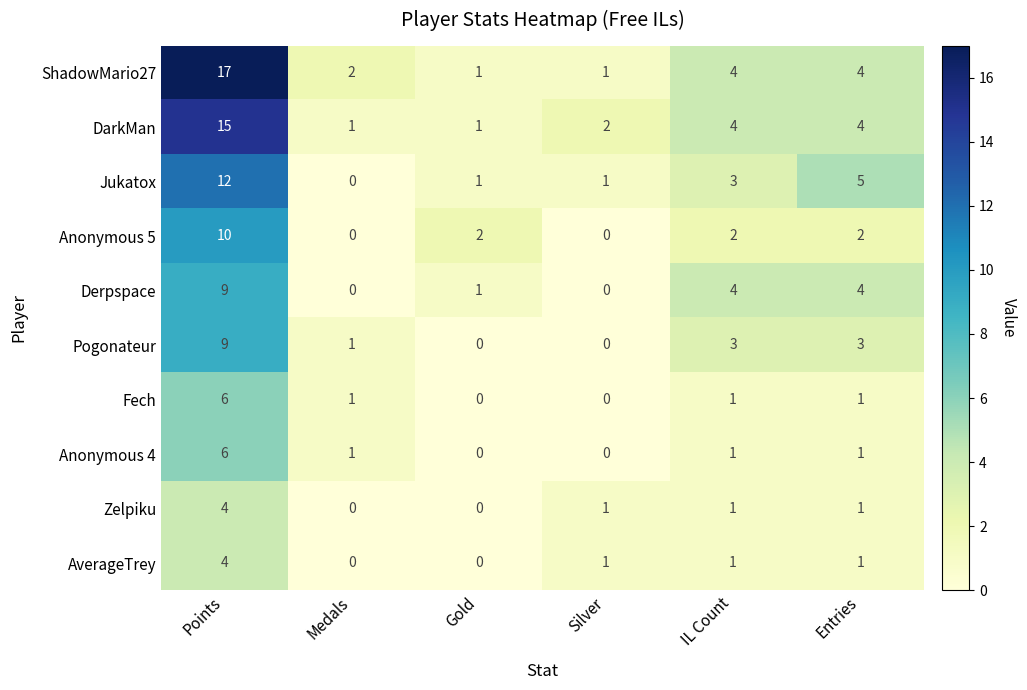

Which series changed the most between Medals and Gold?

Anonymous 5